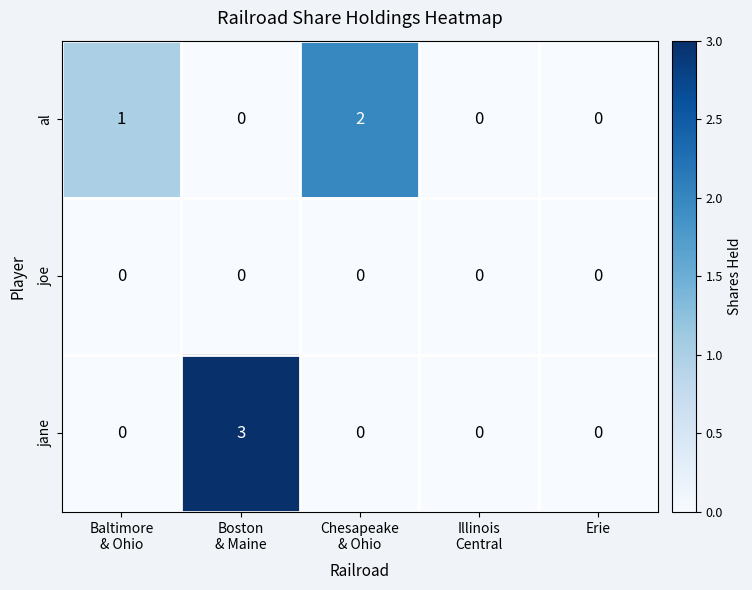

Which series has the widest spread of values?

jane